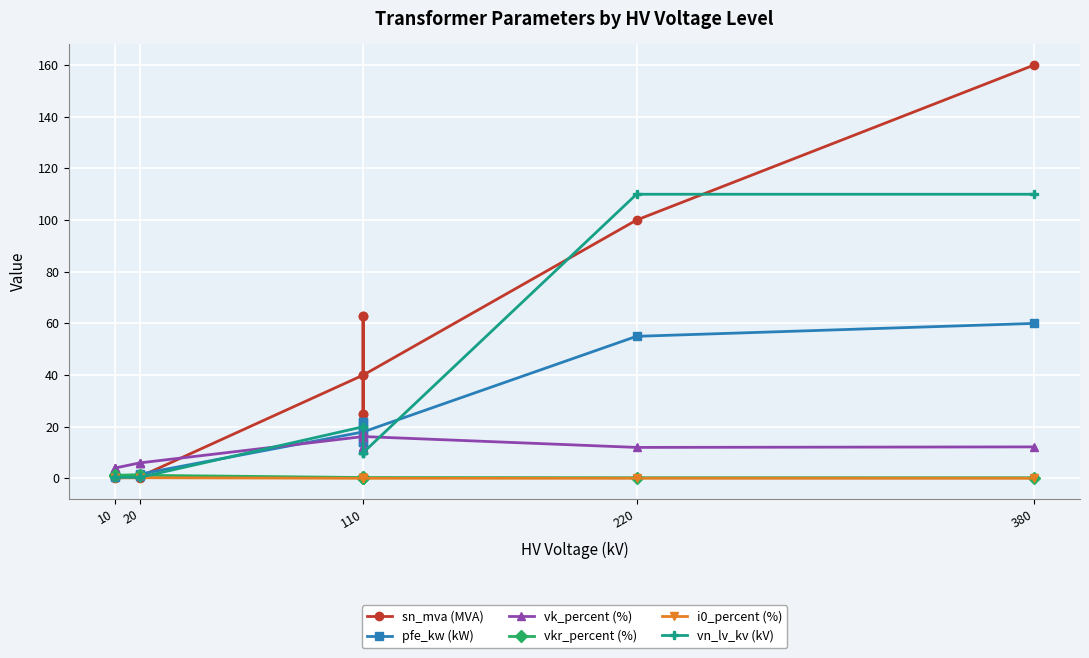

What are all the series names shown in the legend?

sn_mva (MVA), pfe_kw (kW), vk_percent (%), vkr_percent (%), i0_percent (%), vn_lv_kv (kV)